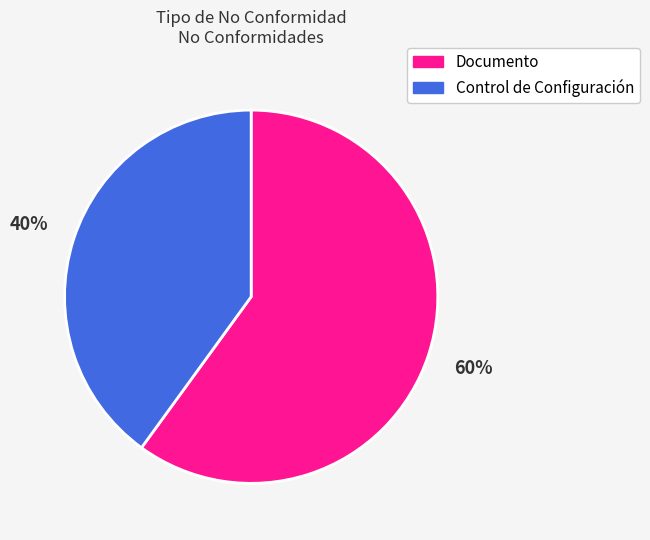

To the nearest percent, what is the combined percentage of Documento and Control de Configuración?

100%